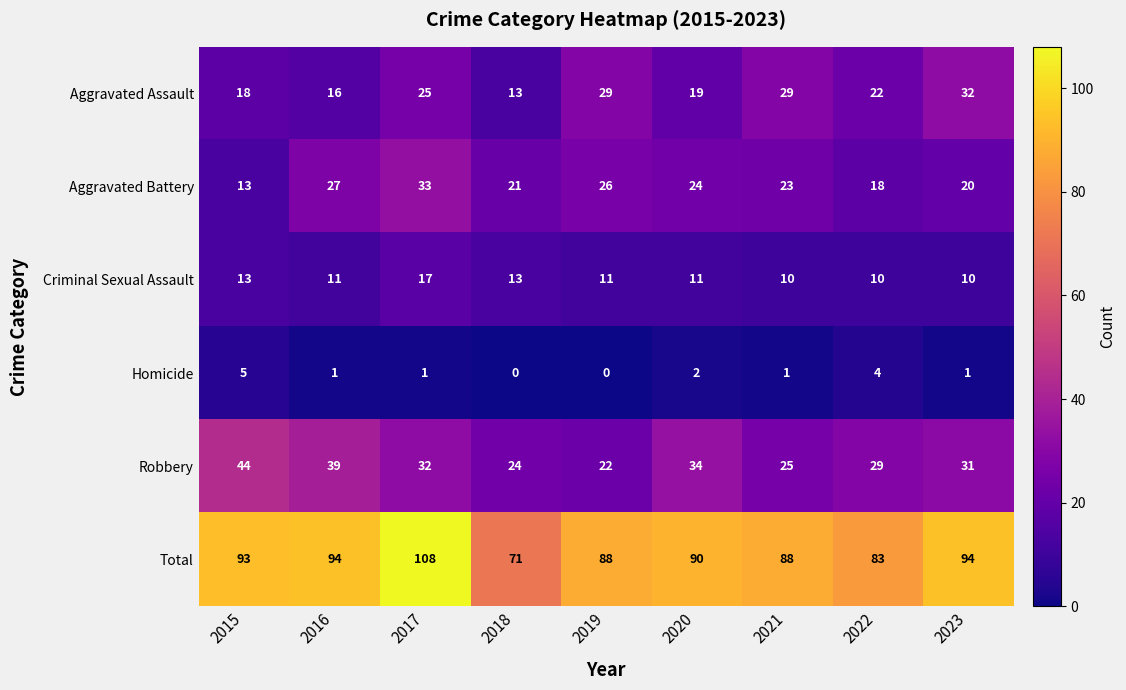

What is the difference between the Robbery values at 2021 and 2023?

6